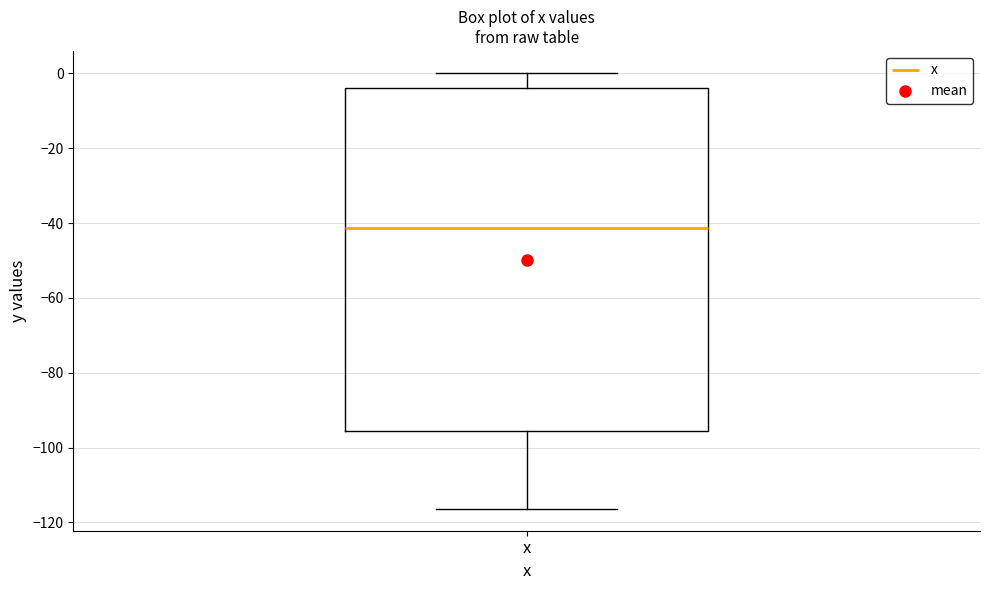

Transcribe this box plot: give where the median line is, the range the box spans, and where the two whiskers end, as read against the y-axis. The values are not printed on the chart, so give them approximately, as read against the axis.

median -42, box -96 to -4, whiskers -116 to 0